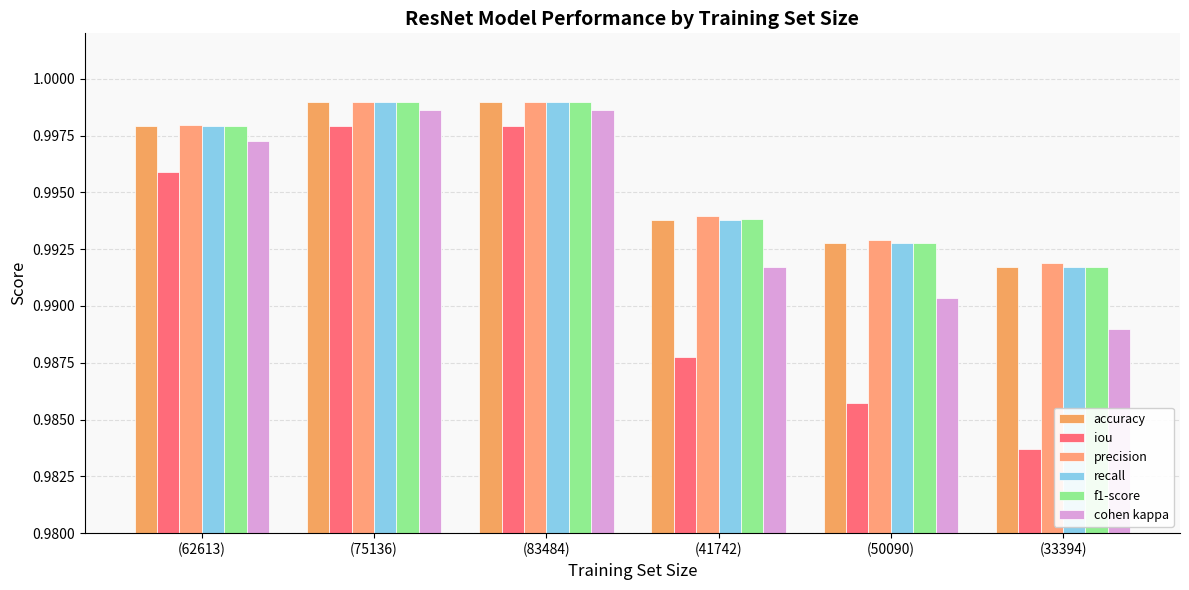

Is the value of recall at (83484) greater than the value of f1-score at (41742)?

Yes